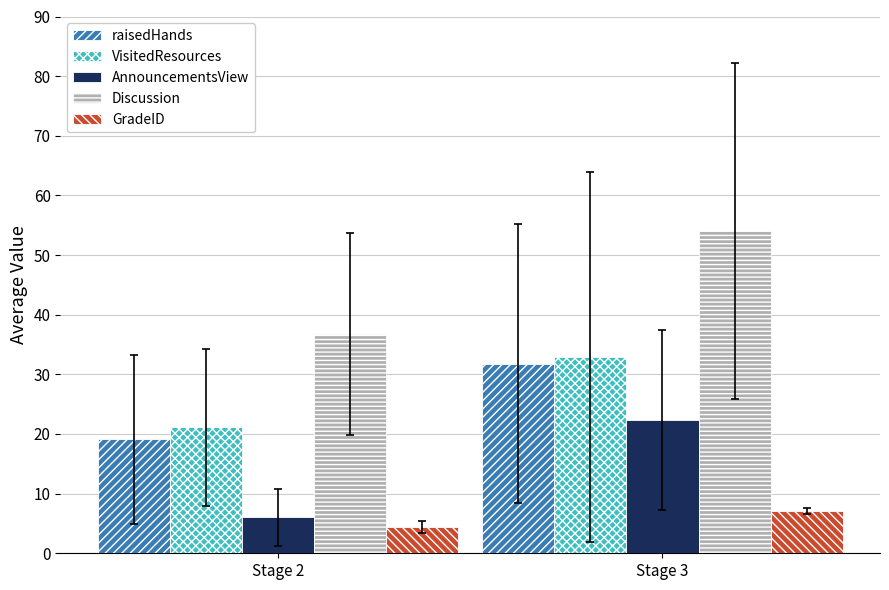

Reading left to right, extract all data points from this chart.

raisedHands: Stage 2=19.1	Stage 3=31.8
VisitedResources: Stage 2=21.1	Stage 3=32.8
AnnouncementsView: Stage 2=6.0	Stage 3=22.3
Discussion: Stage 2=36.8	Stage 3=54.0
GradeID: Stage 2=4.4	Stage 3=7.1